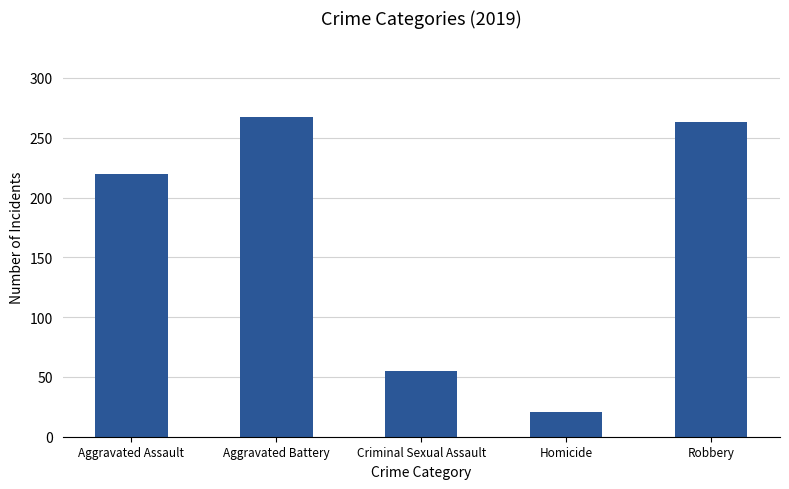

How many data points are less than 220?

2